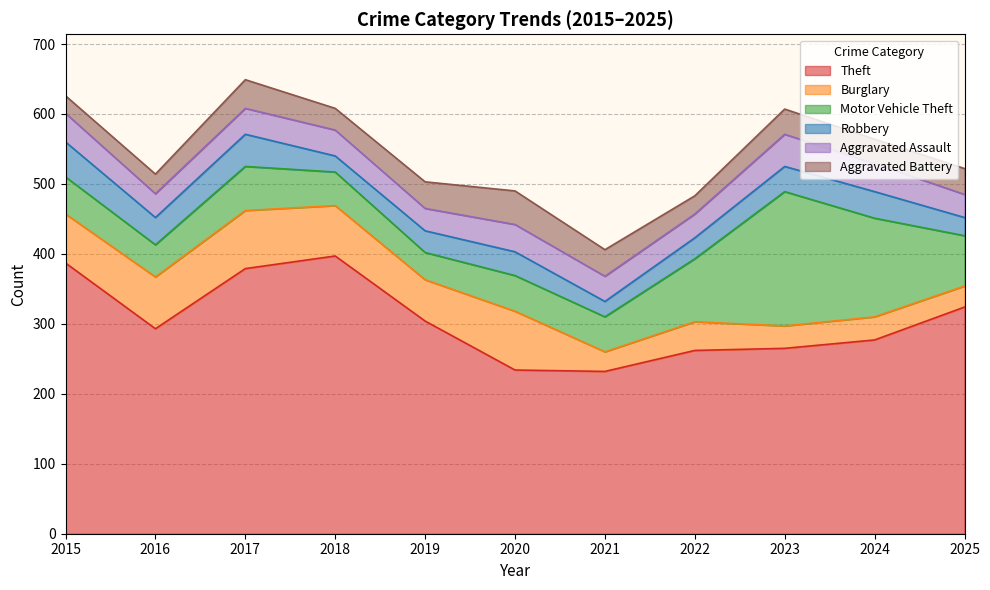

List the labels in order of Burglary value, smallest first.

2021, 2025, 2023, 2024, 2022, 2019, 2015, 2018, 2016, 2017, 2020